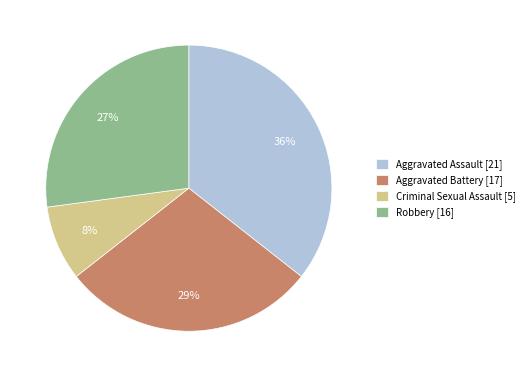

Do Criminal Sexual Assault [5] and Aggravated Assault [21] together represent more than half of the pie?

No